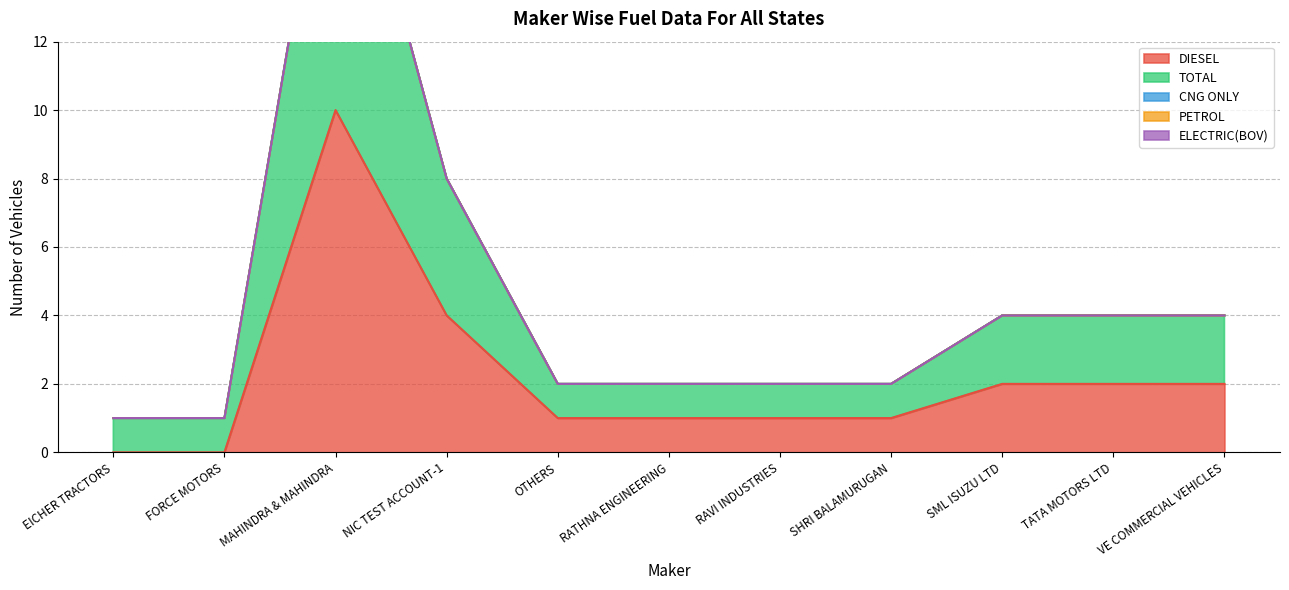

Where is CNG ONLY nearest to the value 0?

EICHER TRACTORS